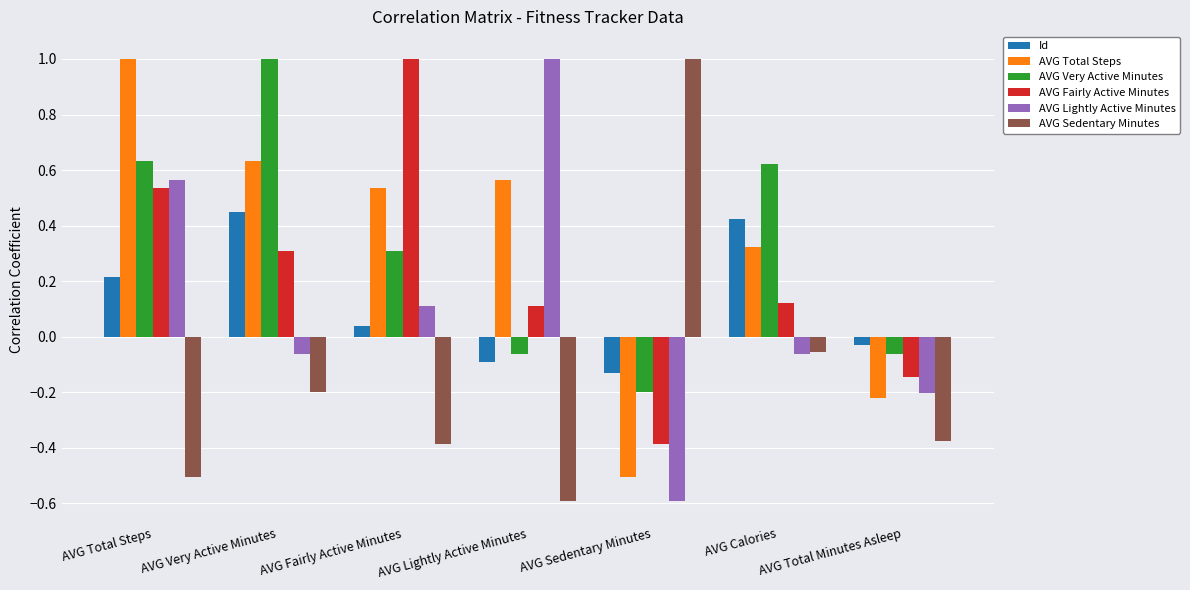

How many values in the AVG Sedentary Minutes series exceed 0?

1